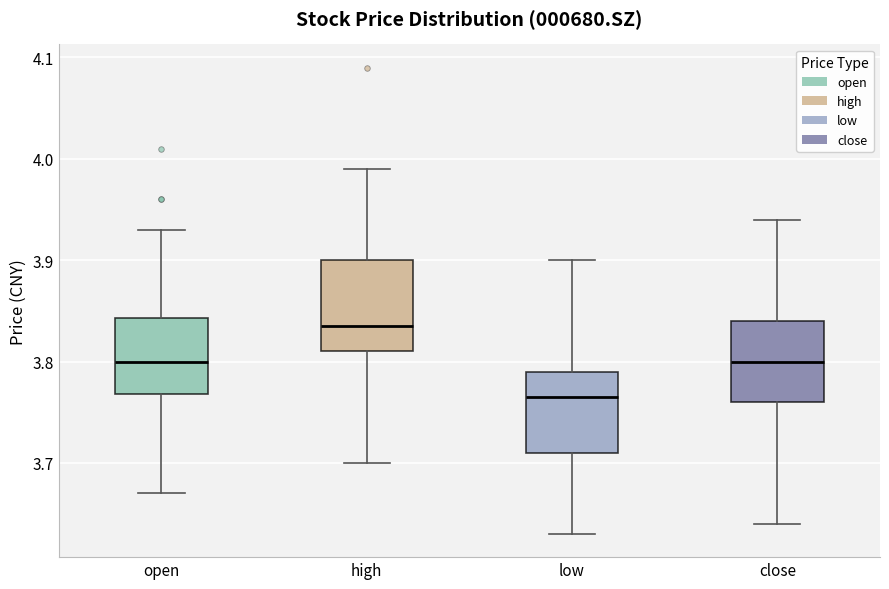

Reading left to right, read every box against the y-axis: the position of its median line, the range the box covers, and the ends of its whiskers. The values are not printed on the chart, so give them approximately, as read against the axis.

open: median 3.80, box 3.77 to 3.84, whiskers 3.67 to 3.93
high: median 3.84, box 3.81 to 3.90, whiskers 3.70 to 3.99
low: median 3.77, box 3.71 to 3.79, whiskers 3.63 to 3.90
close: median 3.80, box 3.76 to 3.84, whiskers 3.64 to 3.94